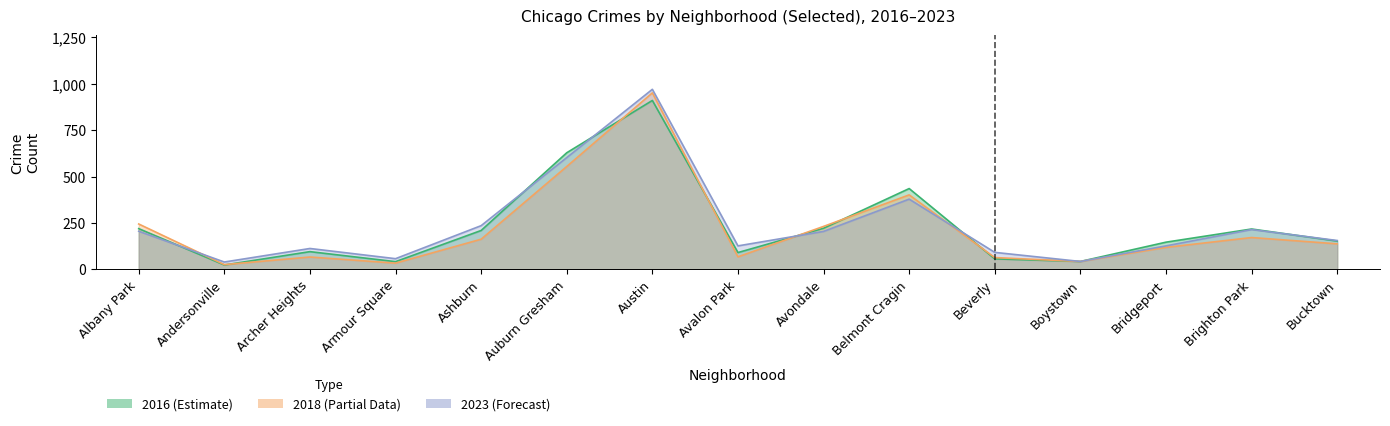

The value of 2018 at Ashburn is 162. True or false?

True